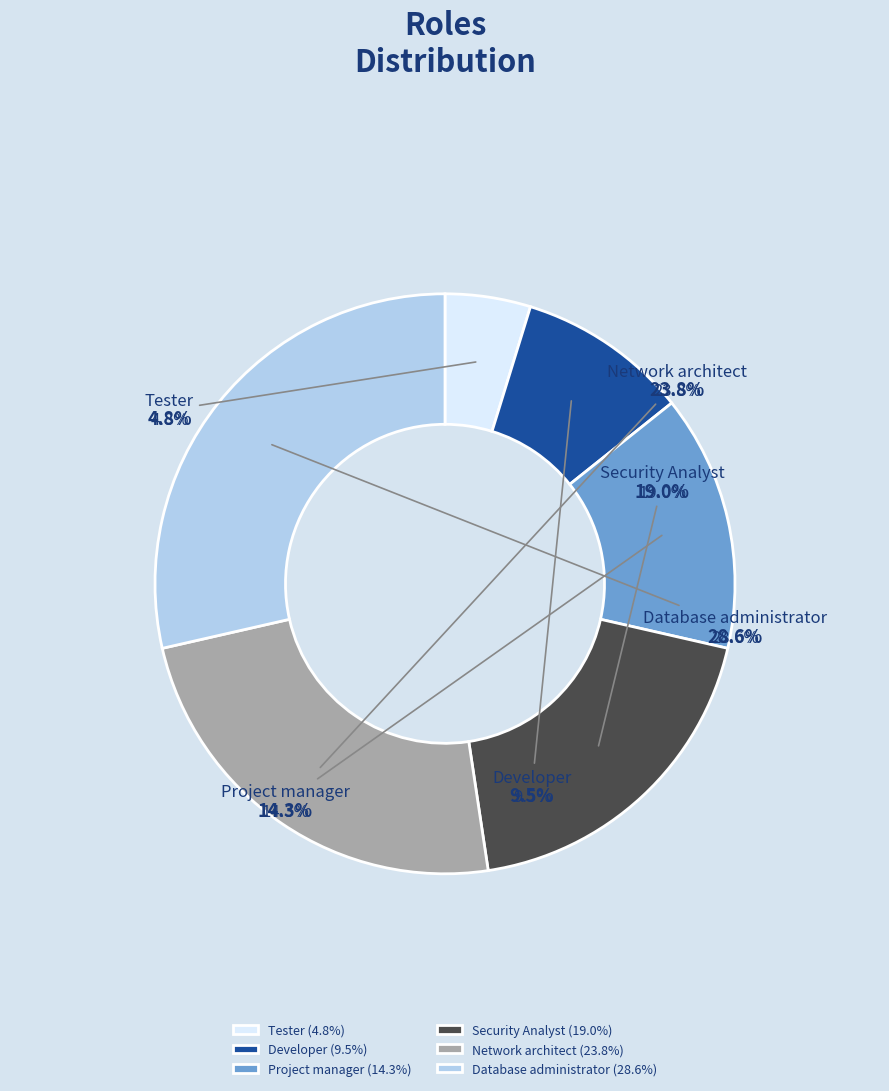

True or false: Tester accounts for 5% of the total.

True